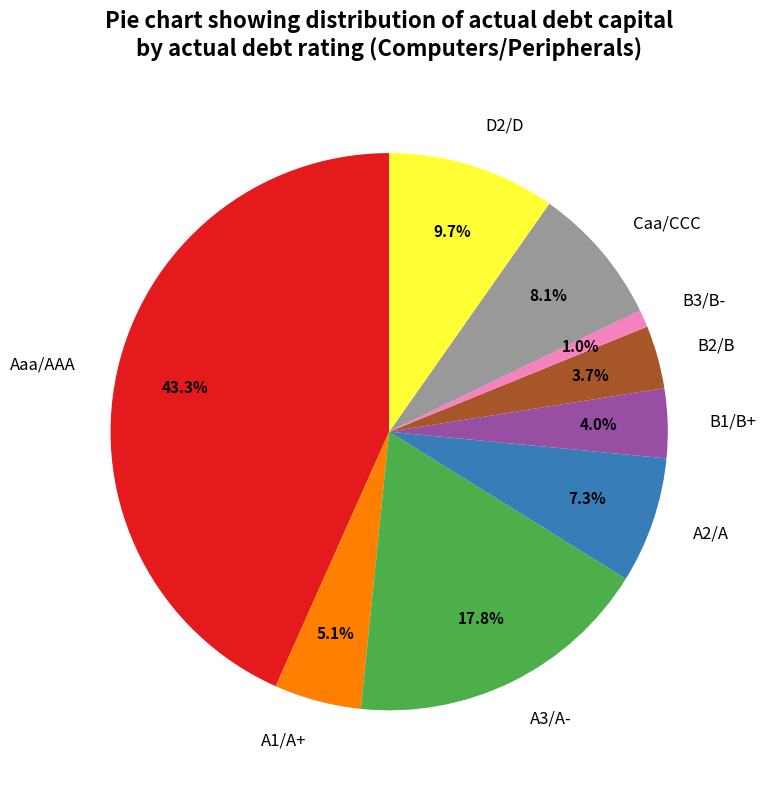

What is the largest slice in the pie chart?

Aaa/AAA